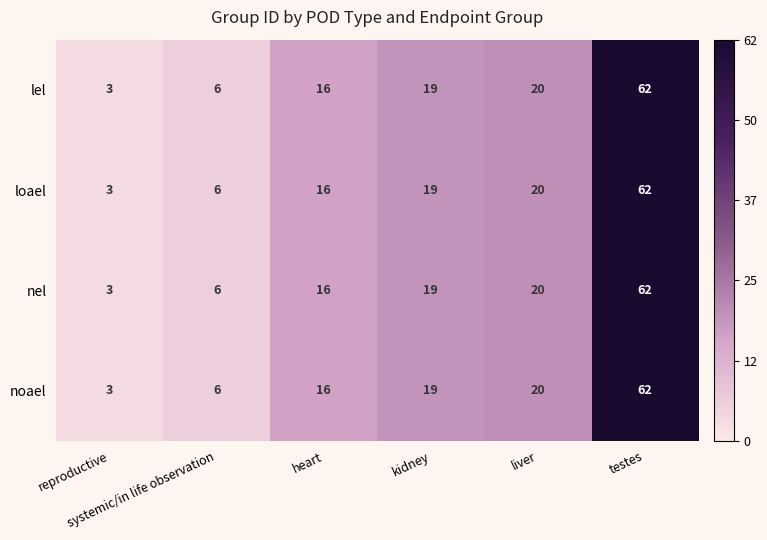

What is the average value of the noael series?

21